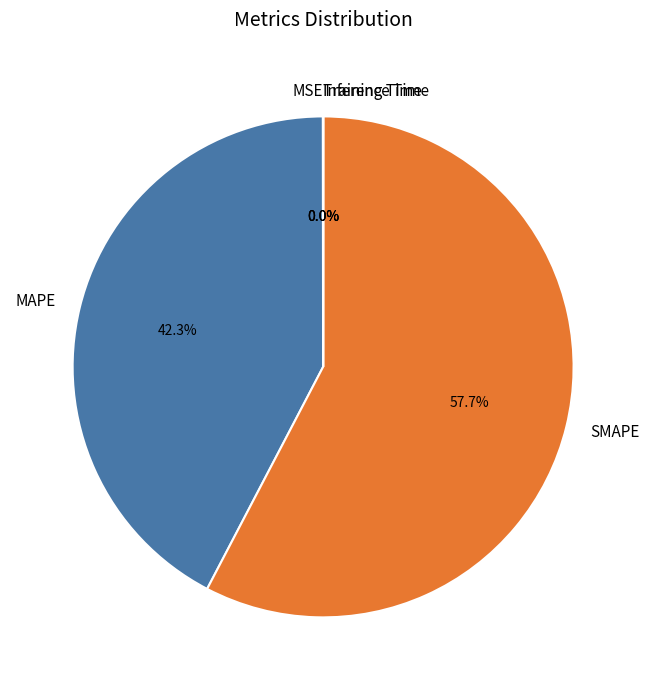

Which slice is the largest?

SMAPE